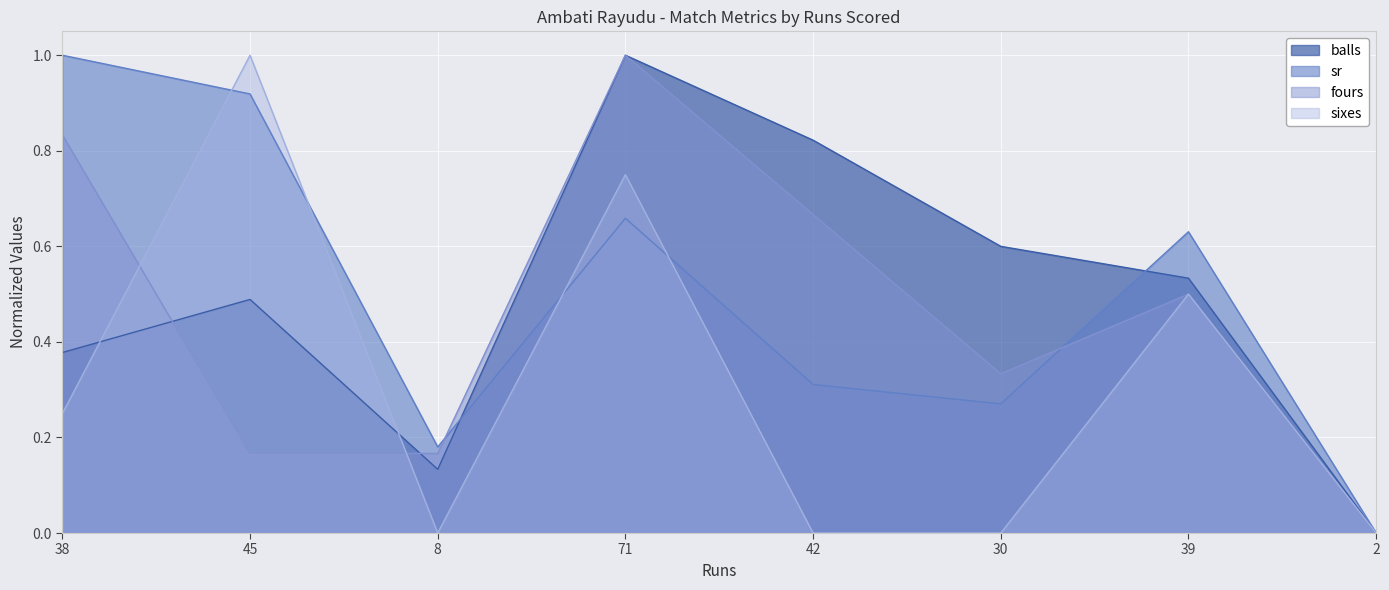

Reading right to left, list all the values displayed in this chart.

balls: 2=0.0	39=0.5	30=0.6	42=0.8	71=1.0	8=0.1	45=0.5	38=0.4
sr: 2=0.0	39=0.6	30=0.3	42=0.3	71=0.7	8=0.2	45=0.9	38=1.0
fours: 2=0.0	39=0.5	30=0.3	42=0.7	71=1.0	8=0.2	45=0.2	38=0.8
sixes: 2=0.0	39=0.5	30=0.0	42=0.0	71=0.8	8=0.0	45=1.0	38=0.2